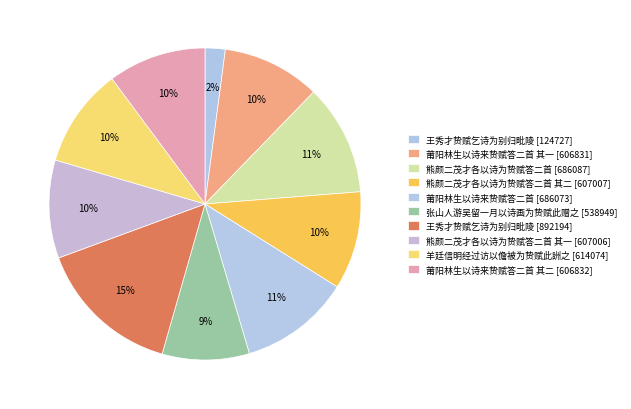

How many segments does this pie chart have?

10